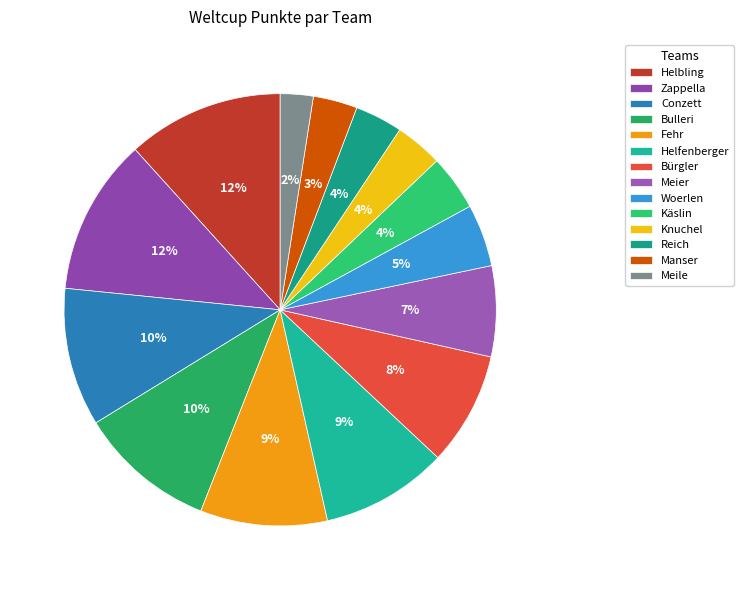

To the nearest percent, what is the combined percentage of Bulleri and Knuchel?

14%